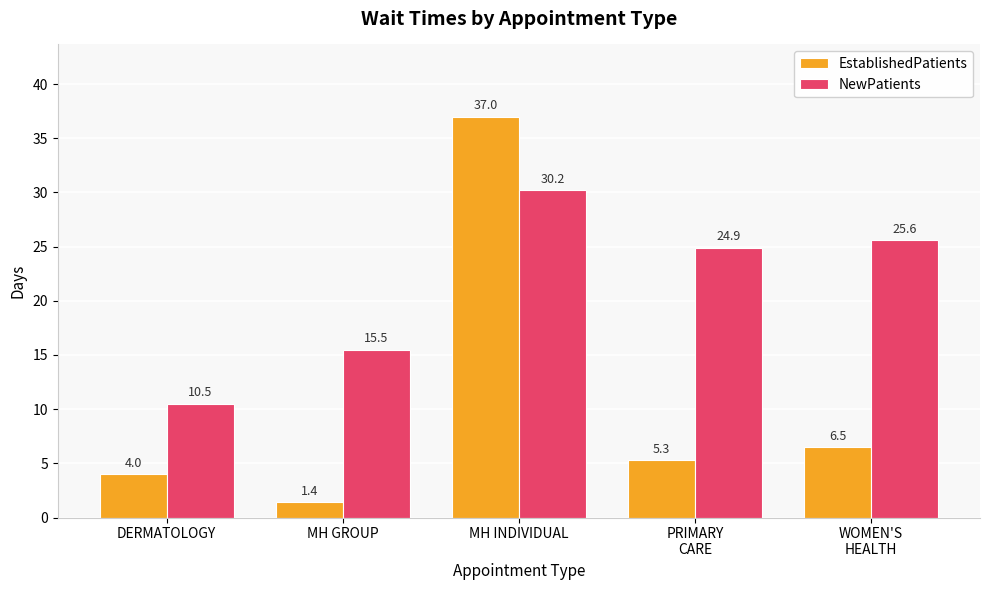

Rank the categories by NewPatients value from highest to lowest.

MH INDIVIDUAL, WOMEN'S
HEALTH, PRIMARY
CARE, MH GROUP, DERMATOLOGY